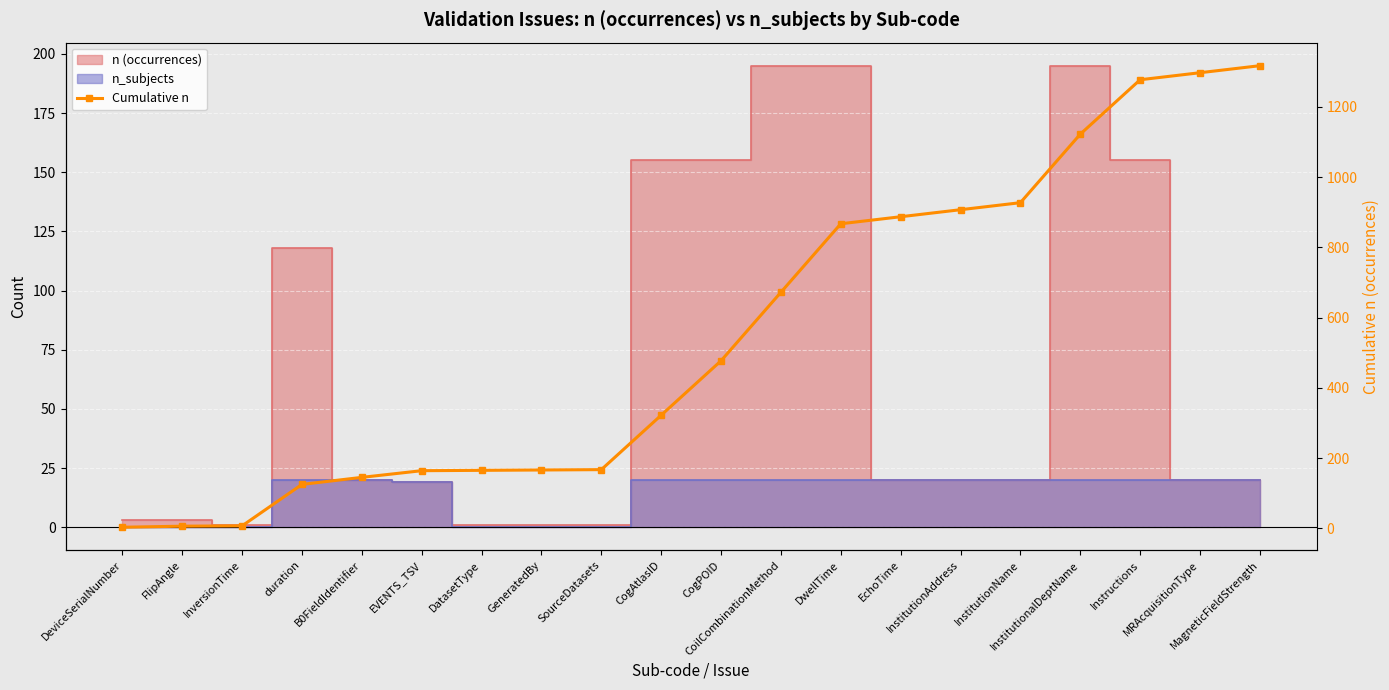

Which label corresponds to the largest value in the chart?

MagneticFieldStrength